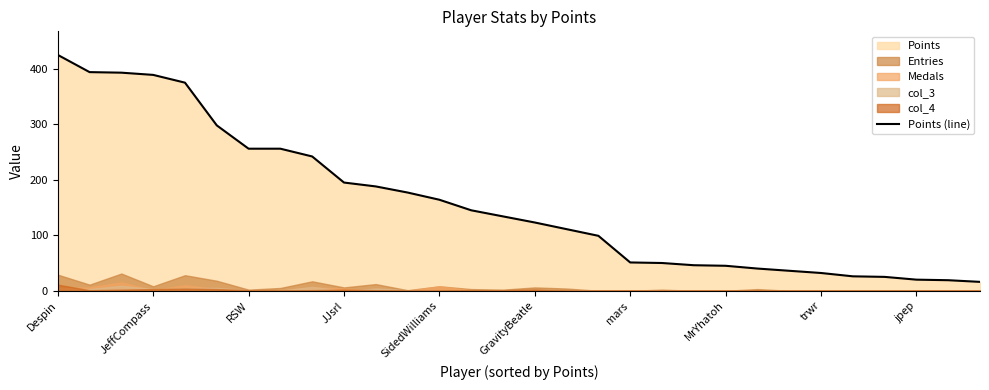

Read the value at mars, to the nearest 50.

50